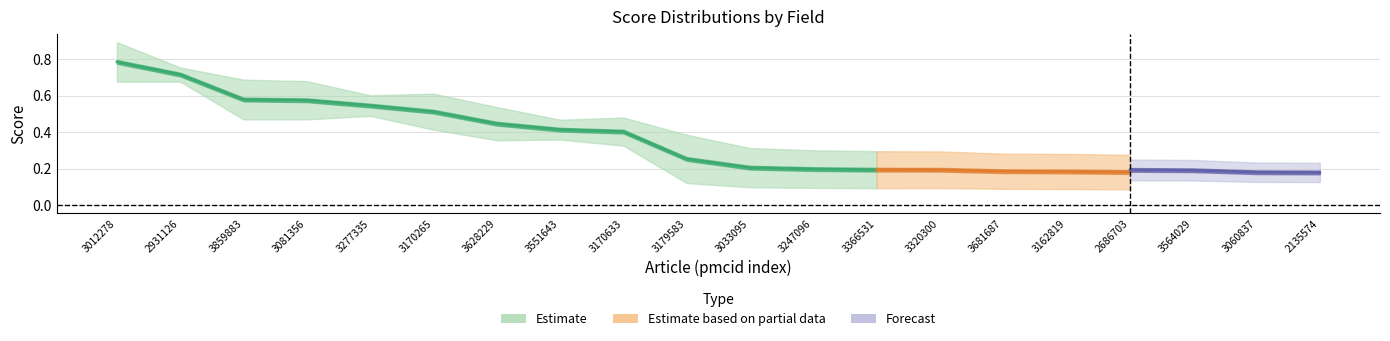

The abstract series shows 0.3 at 3179583. True or false?

True